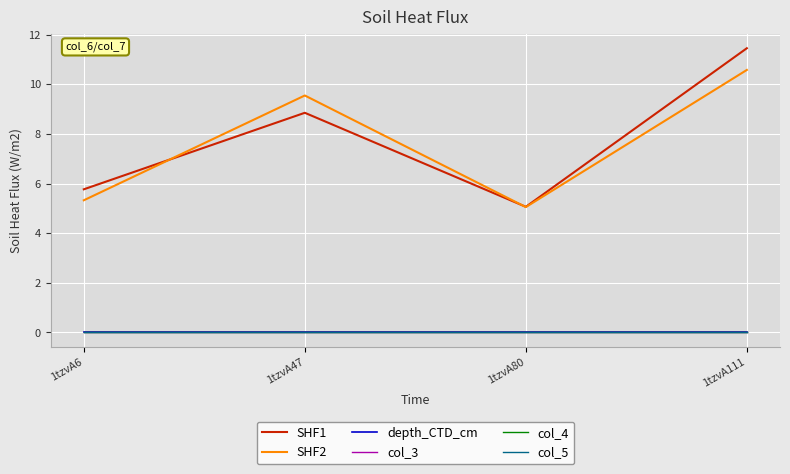

At which category is the sum across all series the highest?

1tzvA111